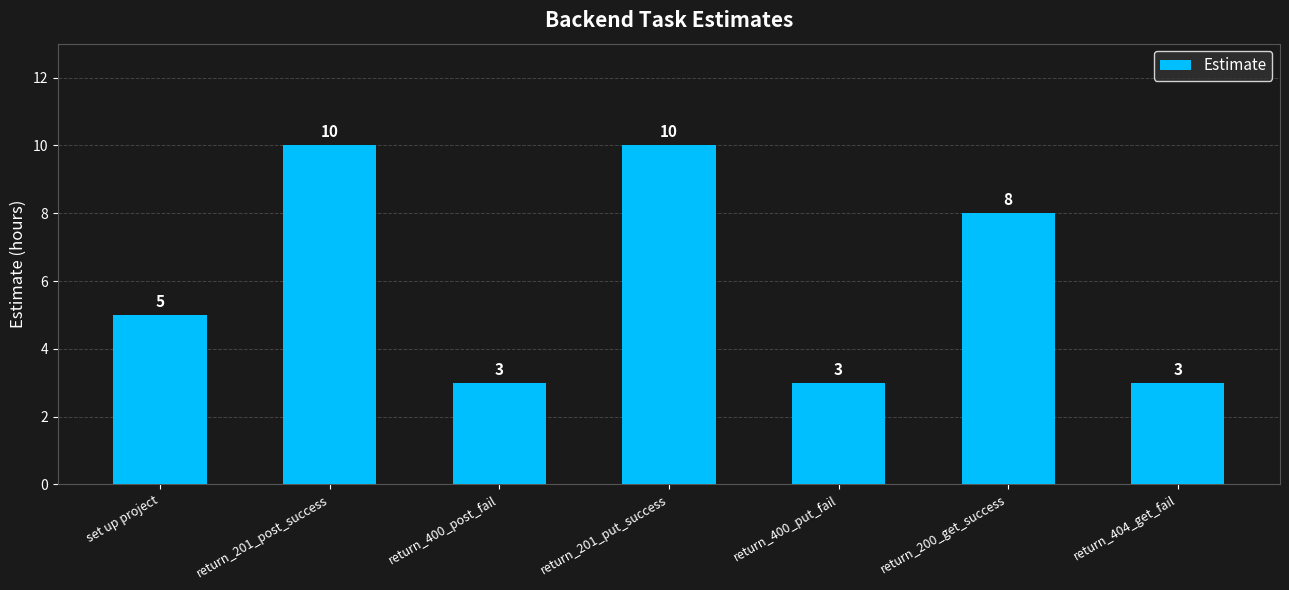

The chart shows a value of 8 at return_200_get_success. True or false?

True